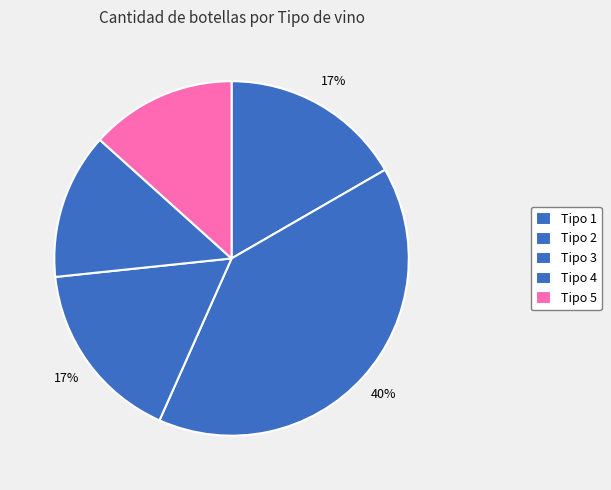

How many segments does this pie chart have?

5